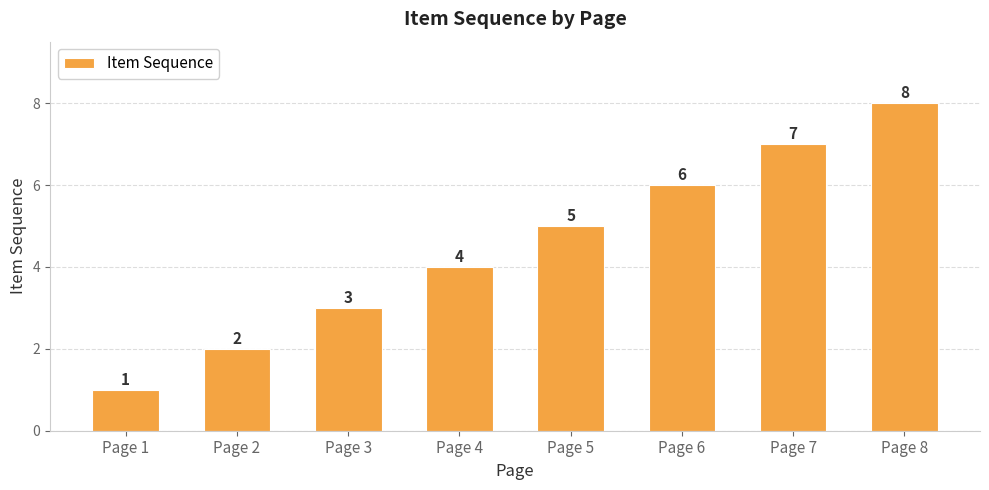

Reading left to right, what are all the values shown in this chart?

1	2	3	4	5	6	7	8